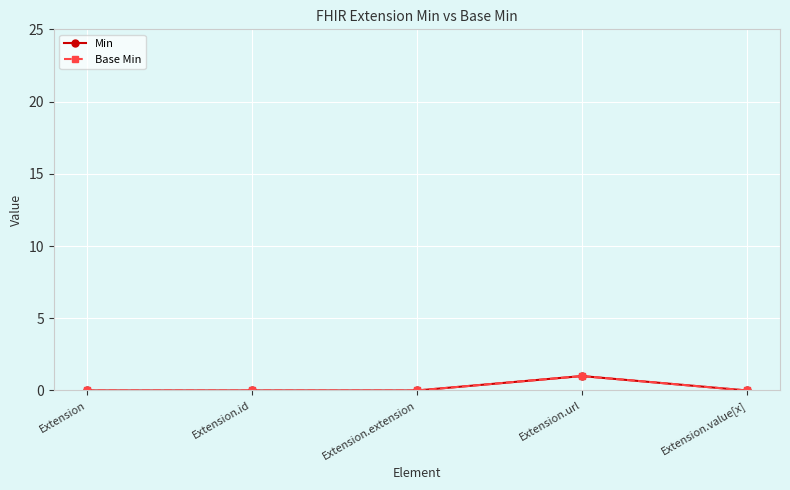

Which series changed the most between Extension.id and Extension.extension?

Min